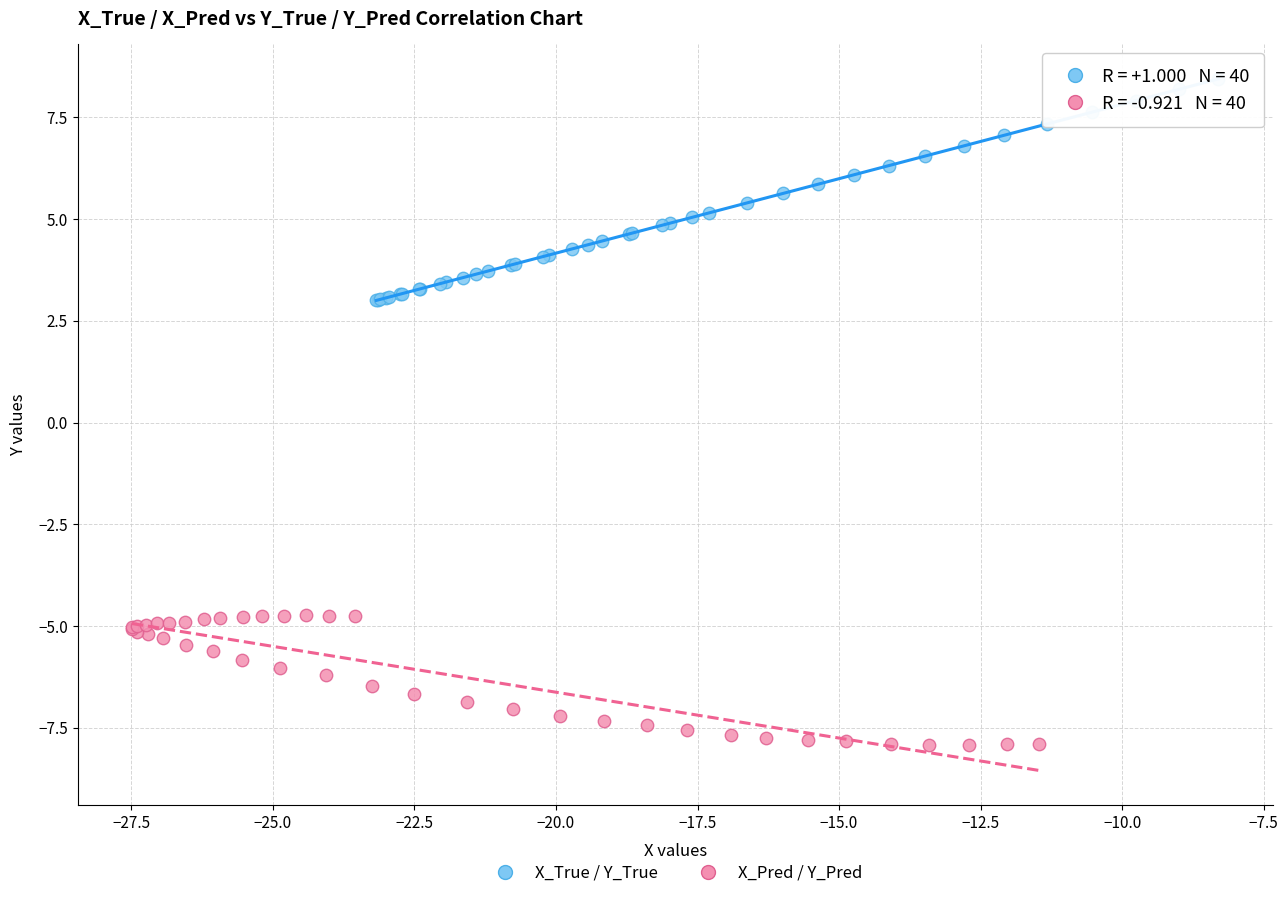

Which series has the largest Y range (max minus min)?

X_True / Y_True